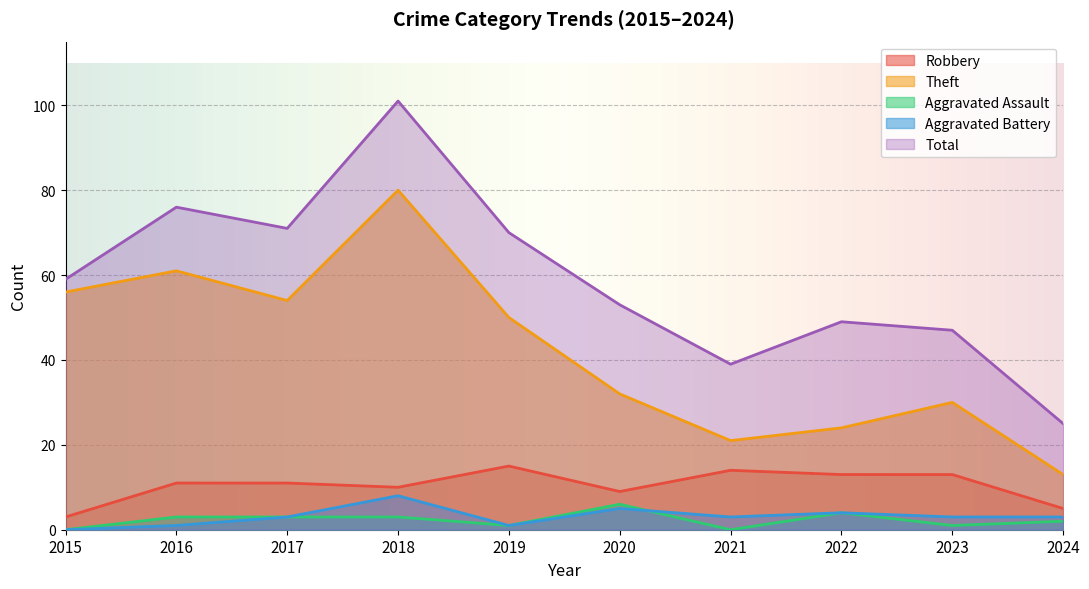

Rank the series by their maximum value, from lowest to highest.

Aggravated Assault, Aggravated Battery, Robbery, Theft, Total